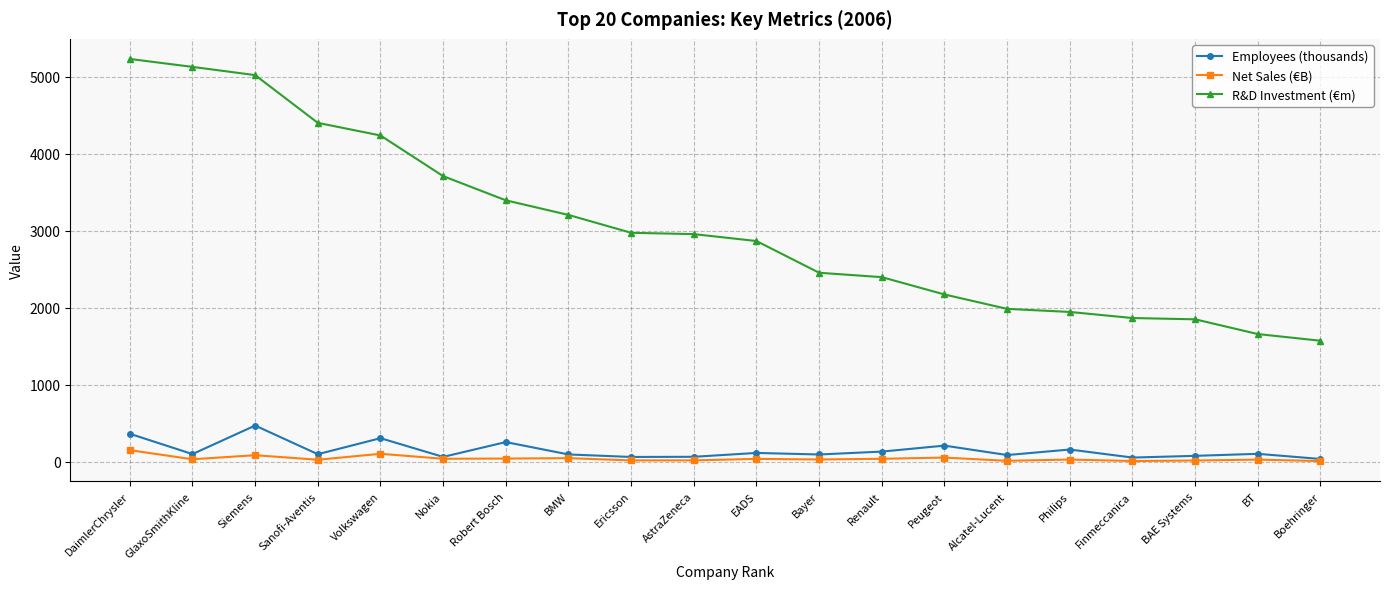

Is it true that R&D Investment (€m) equals 3208.0 at BMW?

True